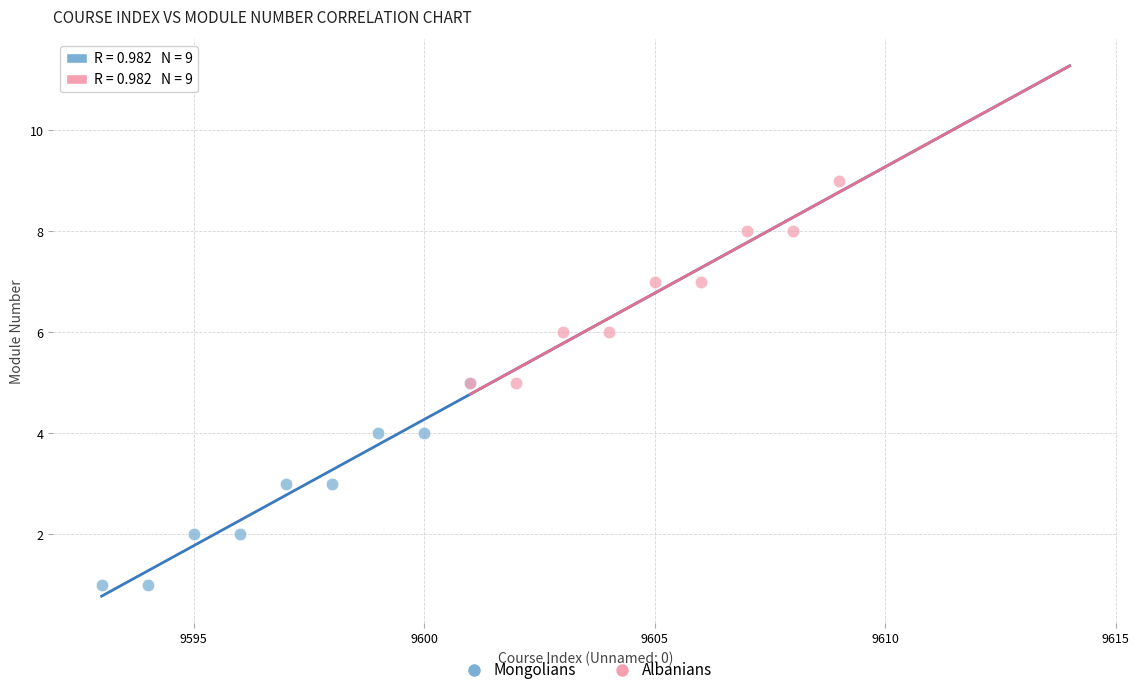

Which series reaches the minimum Y coordinate?

Mongolians